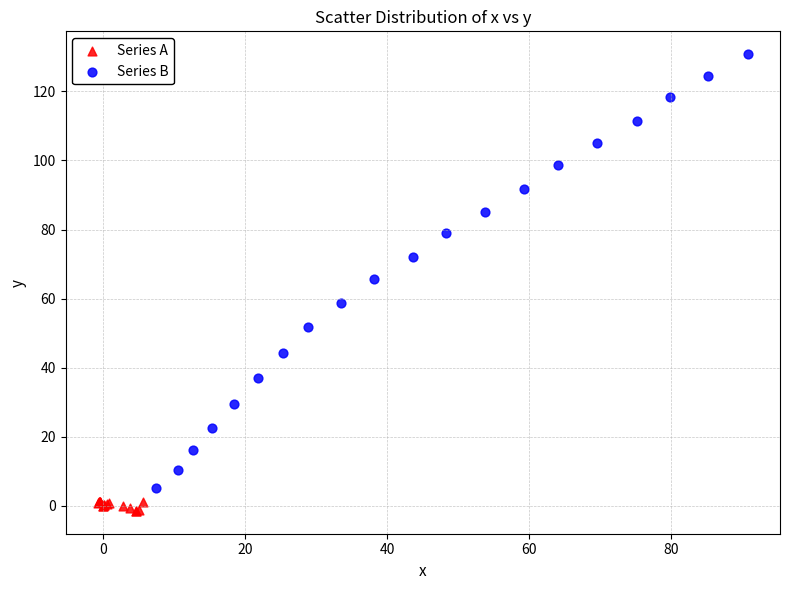

Which series reaches the minimum Y coordinate?

Series A